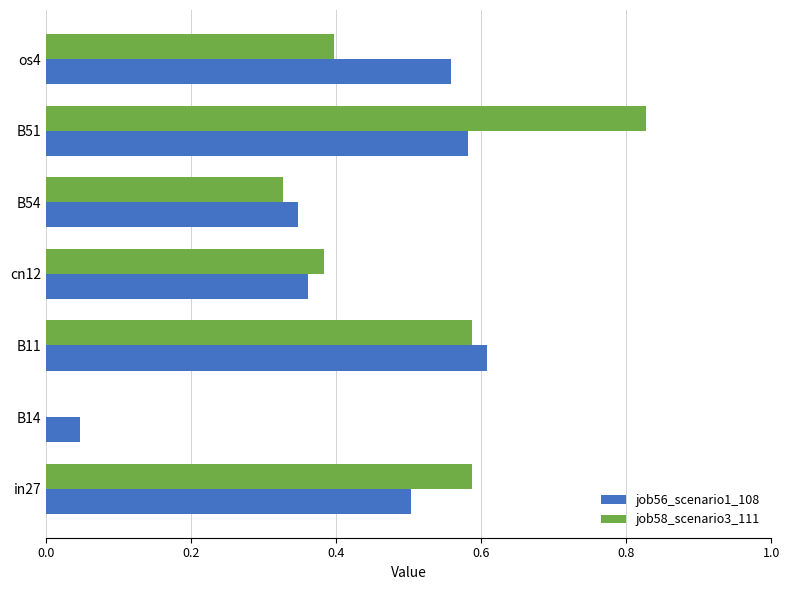

At which category is the sum across all series the highest?

B51